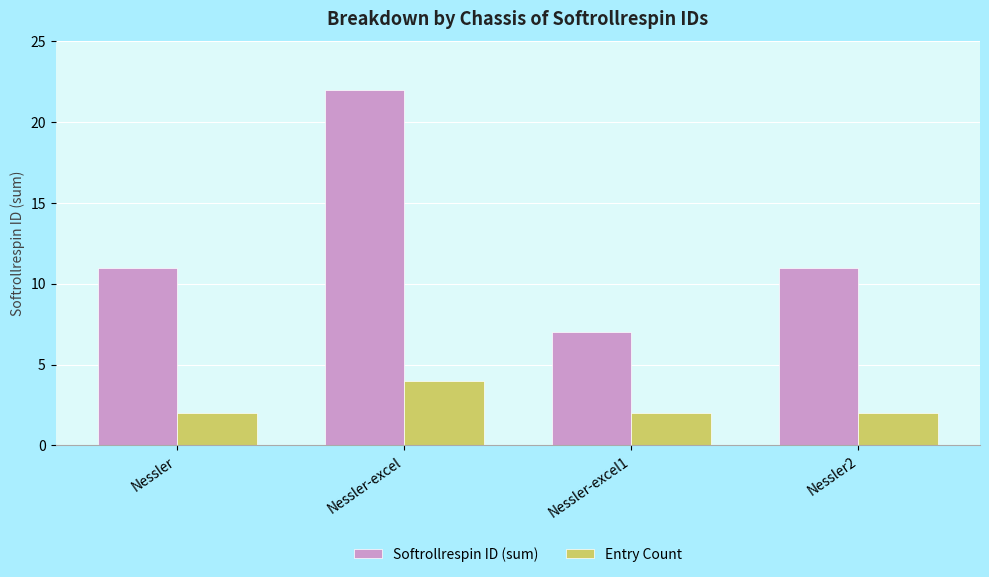

What is the difference between the maximum and minimum values in the Entry Count series?

2